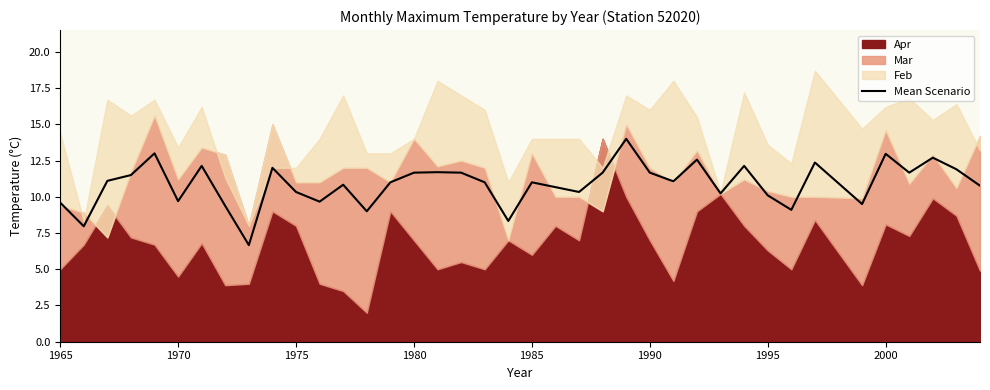

What is the maximum value for Mean Scenario?

14.0